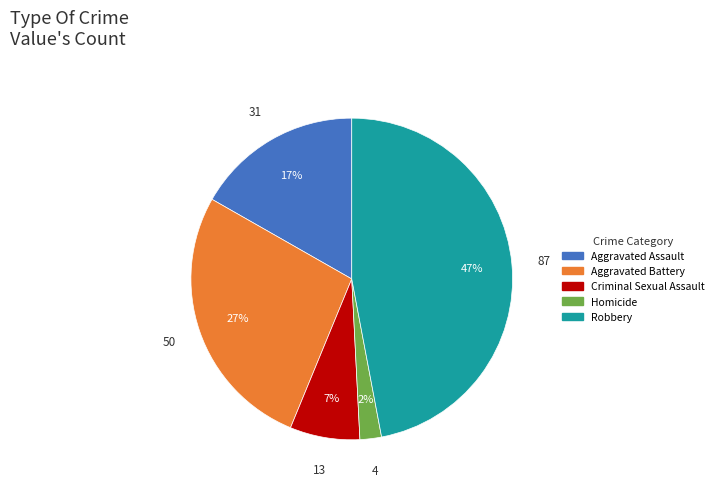

What is the largest slice in the pie chart?

Robbery